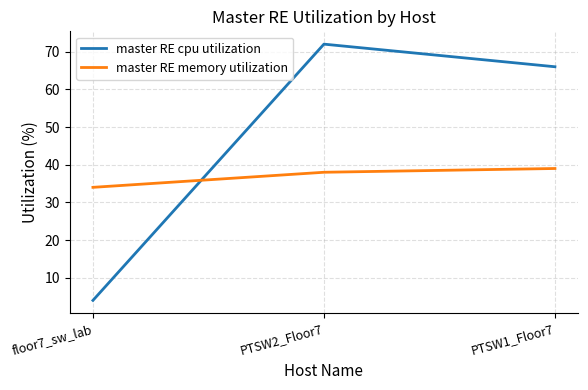

Is it true that master RE cpu utilization equals 66 at PTSW1_Floor7?

True